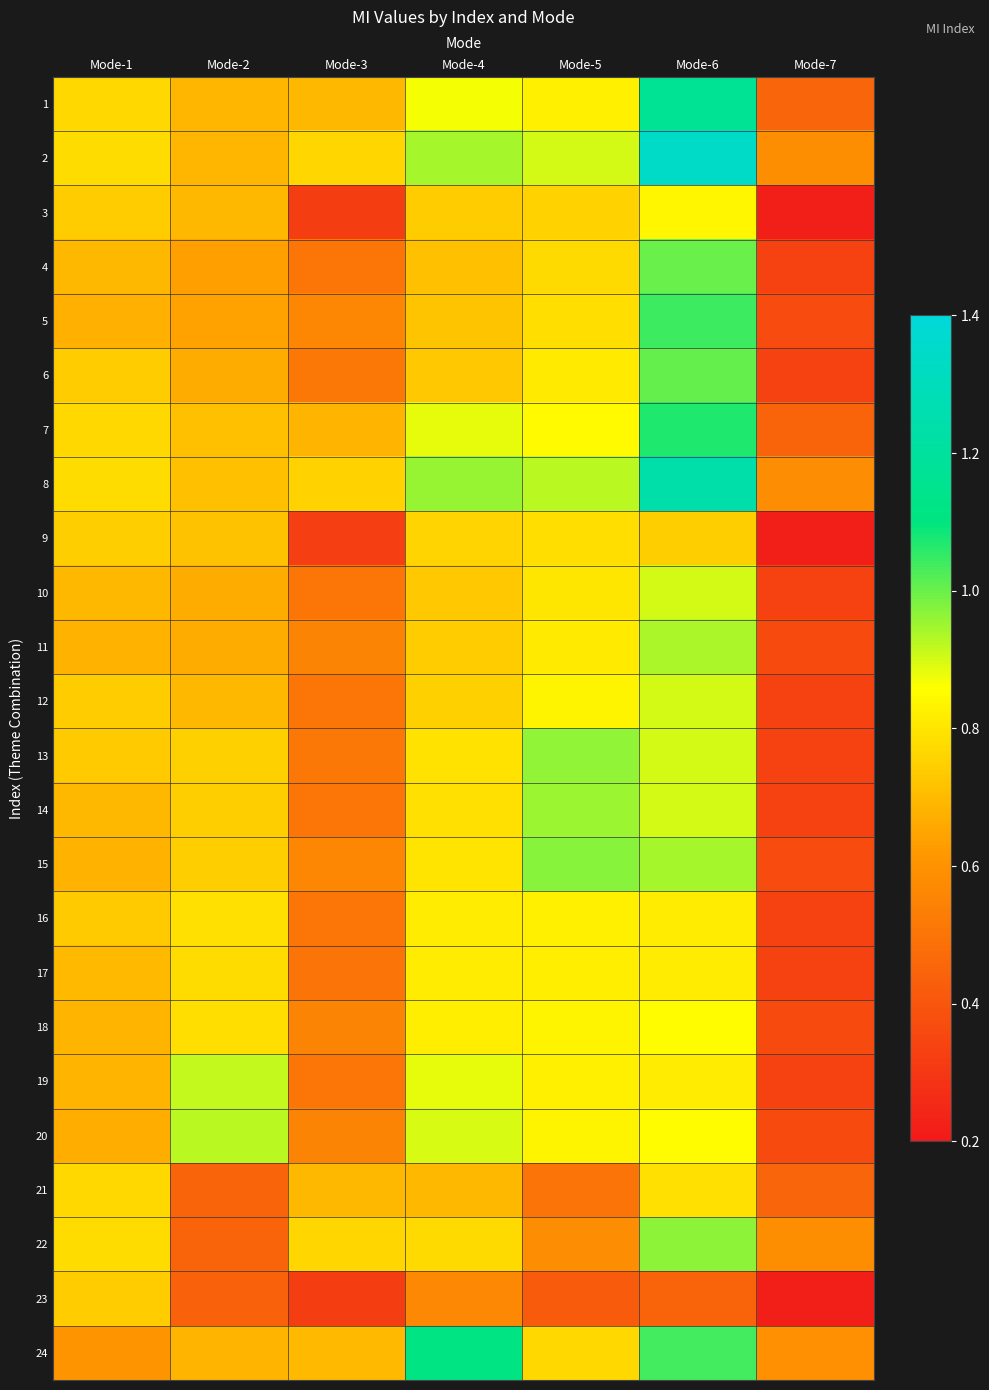

Which series has the largest range (max minus min)?

2